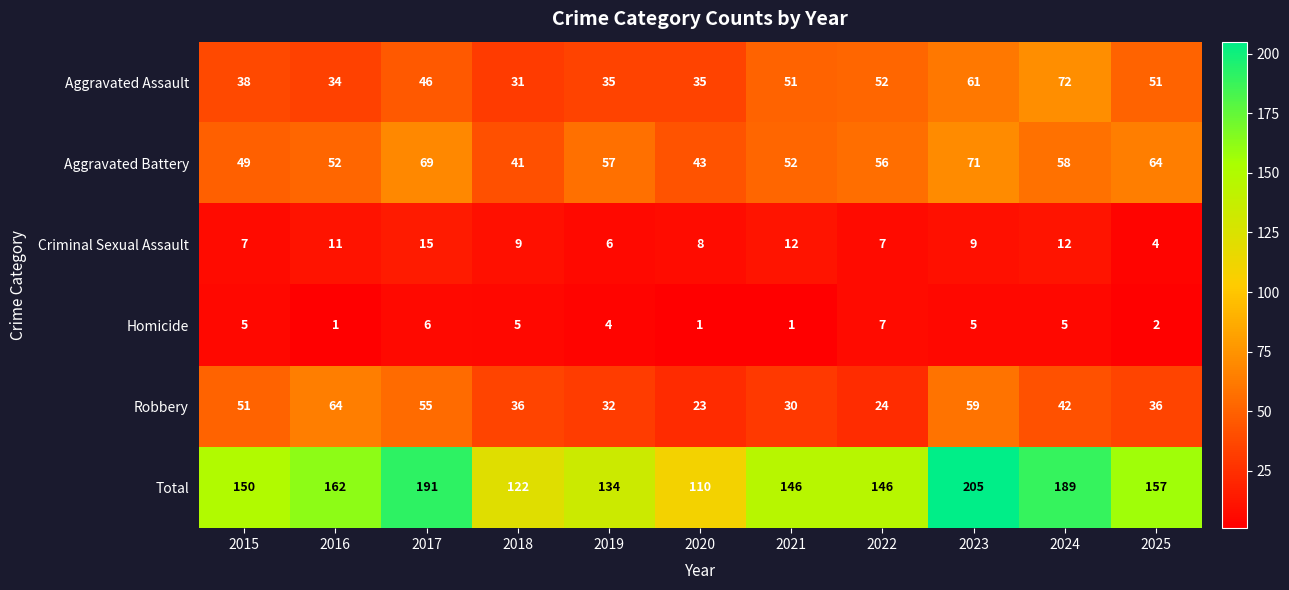

What is the difference between the maximum and minimum values in the Homicide series?

6